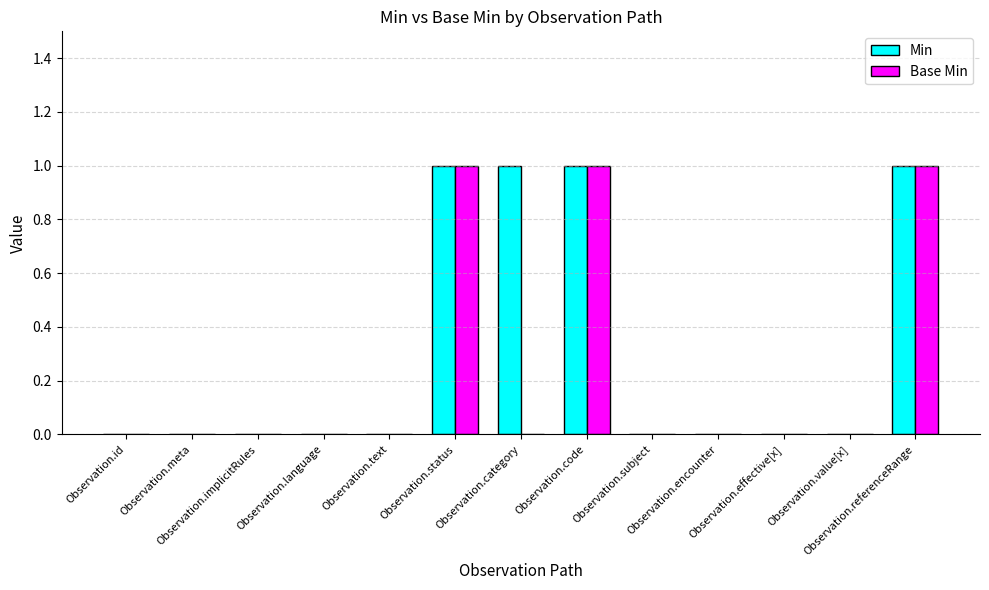

Which series has the largest total across all categories?

Min